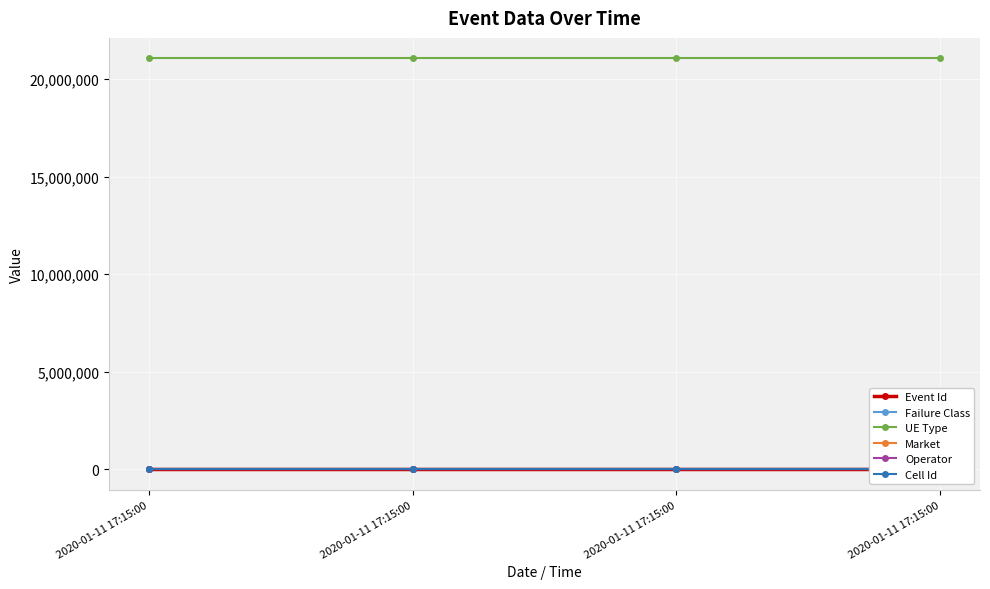

What is the value of the Failure Class point at the 4th from the left?

1